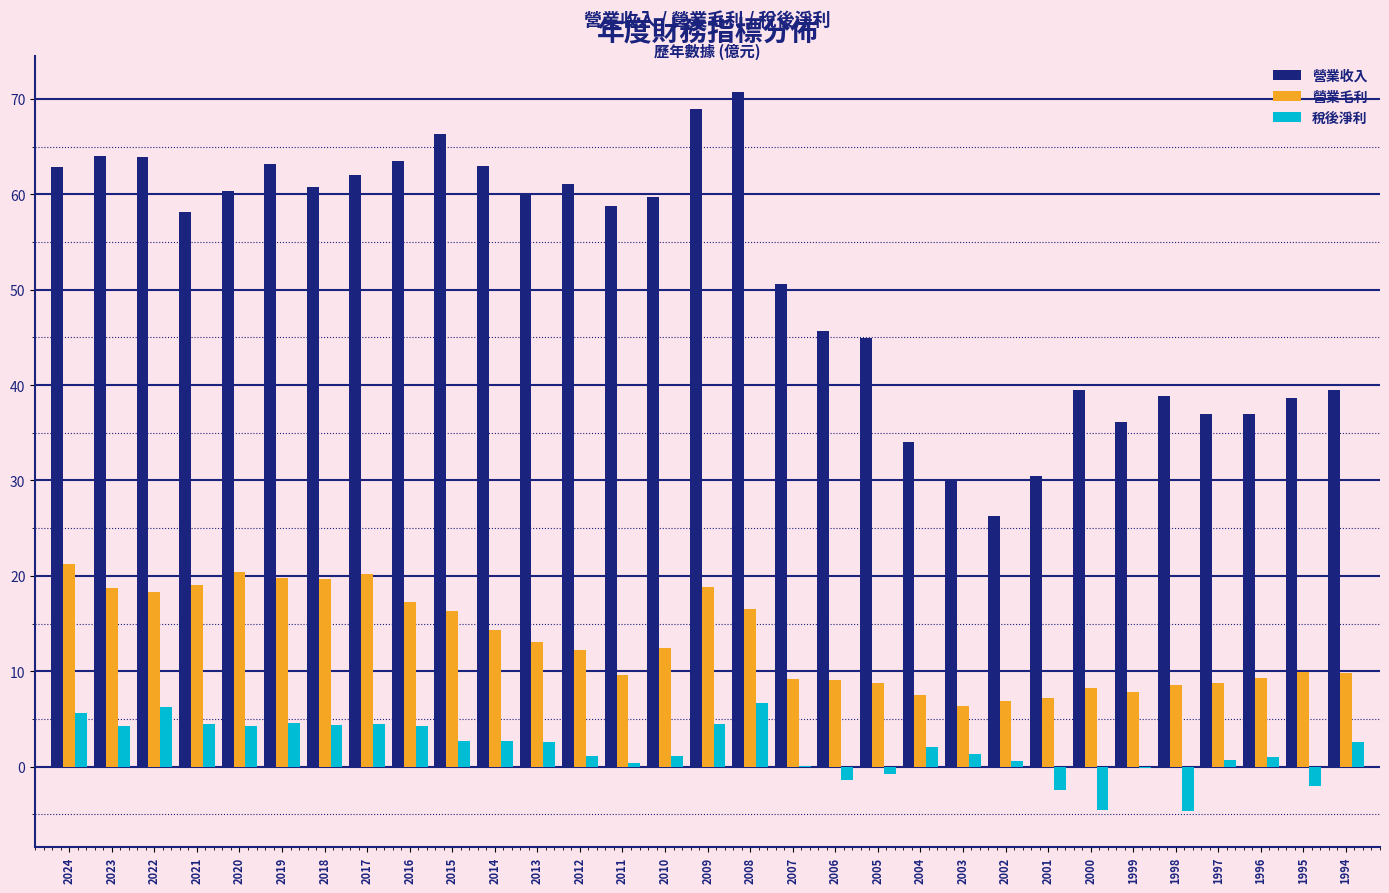

What is the sum of all 稅後淨利 values?

56.7